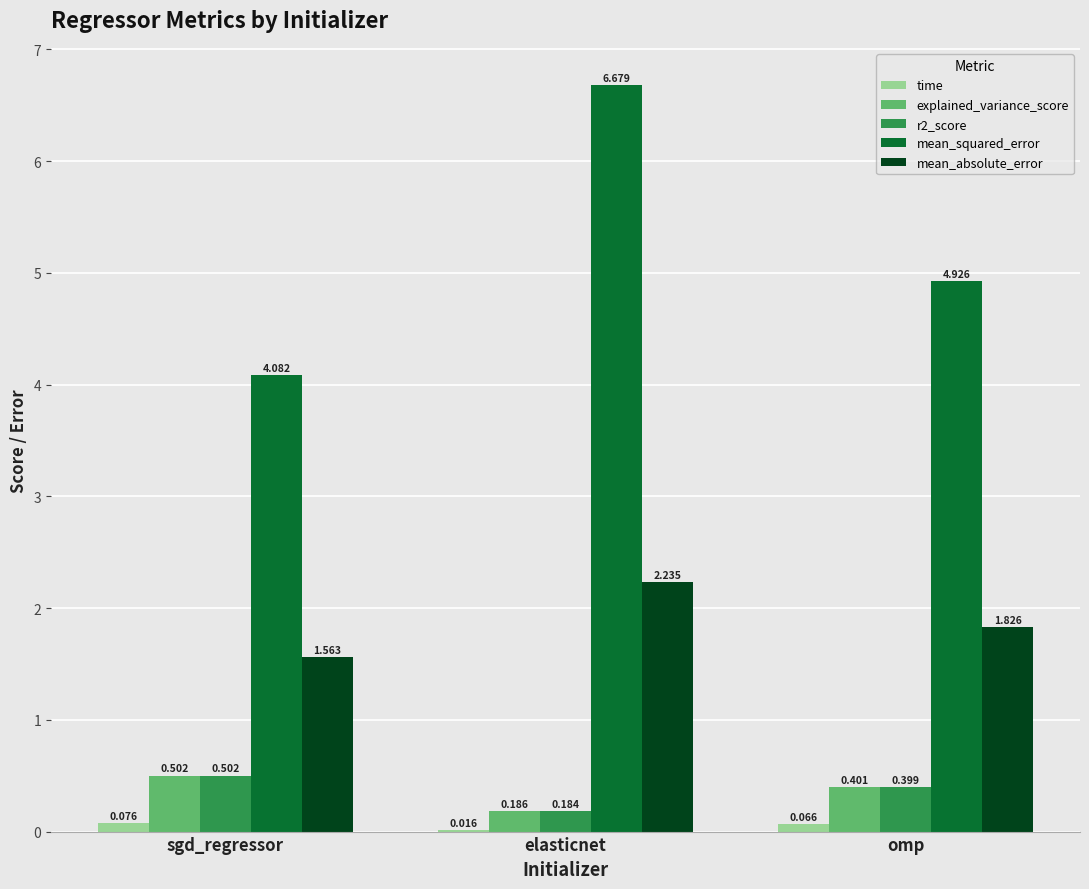

Where is r2_score nearest to the value 0?

elasticnet